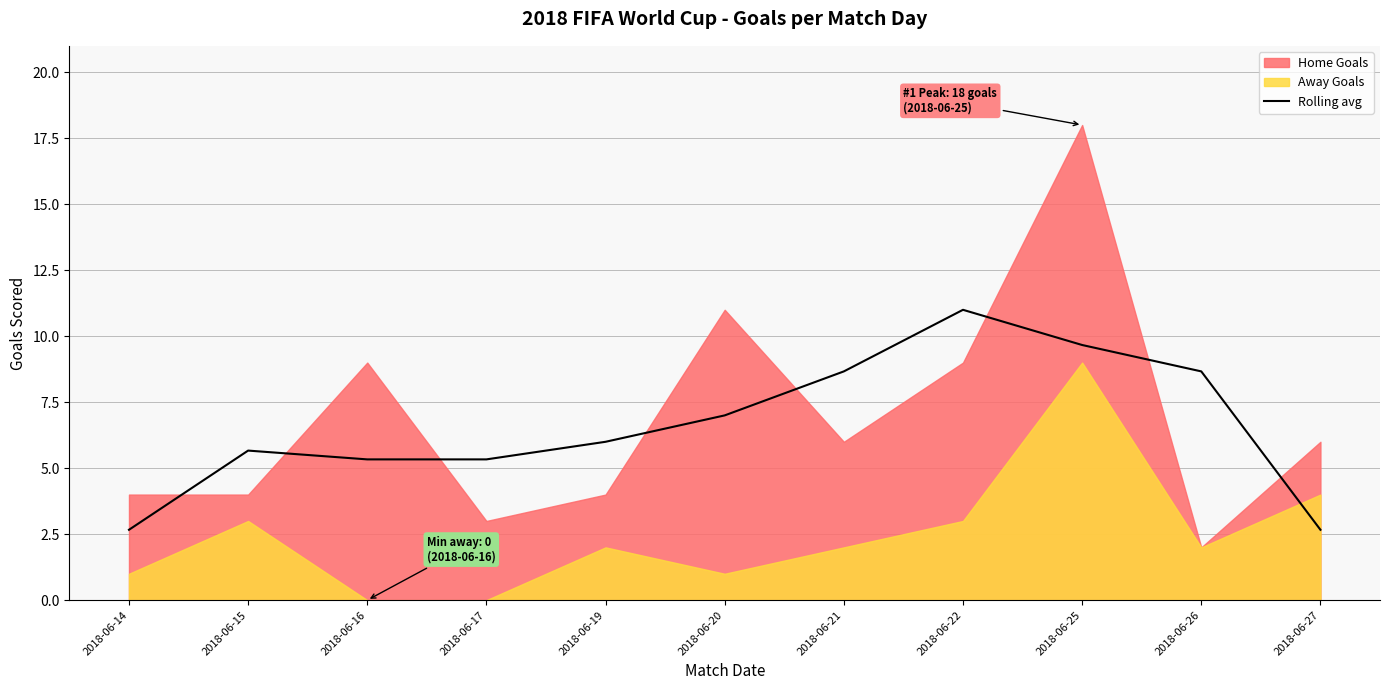

Where is the data nearest to the value 6?

2018-06-19